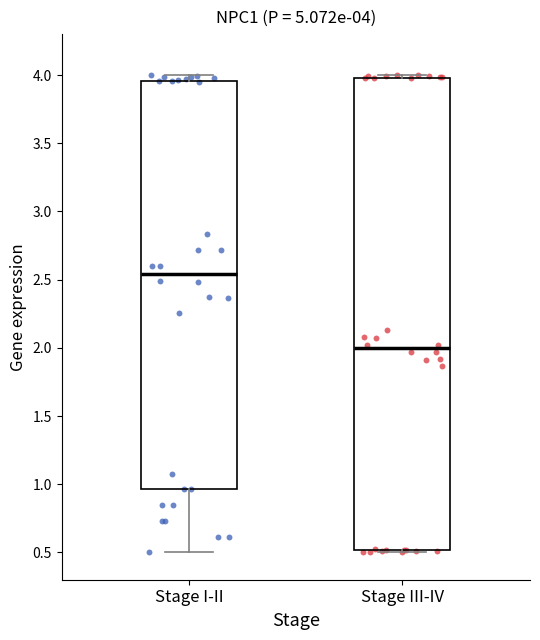

Which box's median line is the lowest?

Stage III-IV